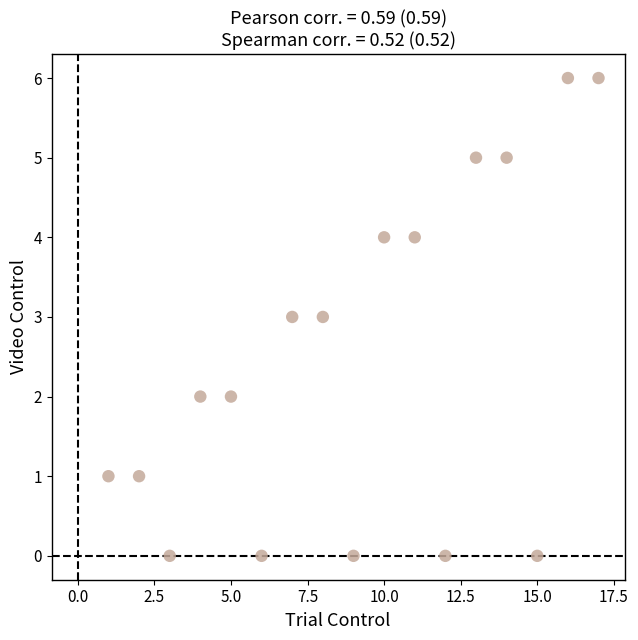

What is the range of X values (max minus min)?

16